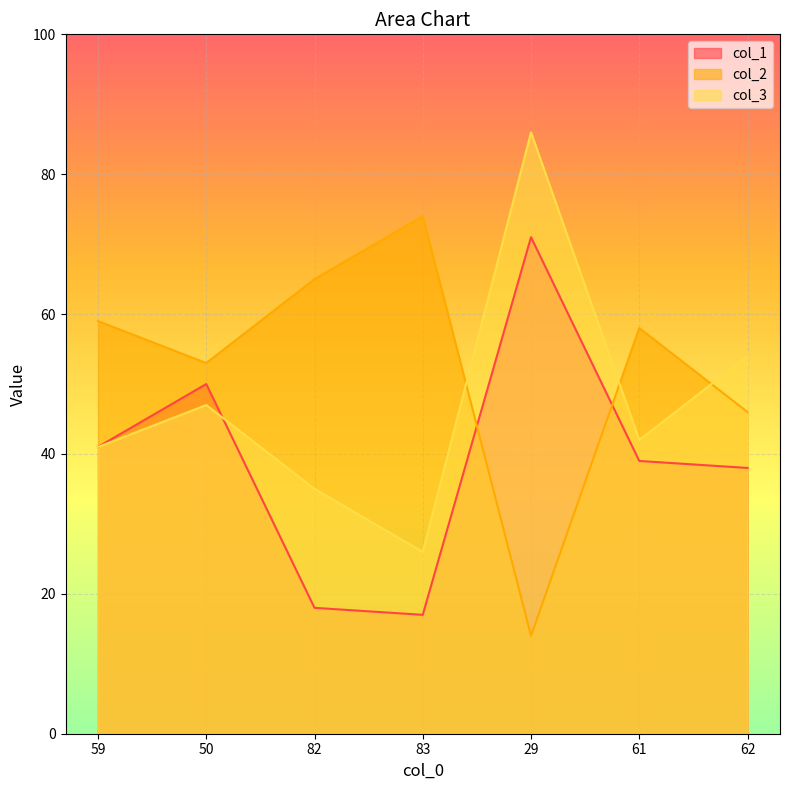

Reading right to left, what are all the values shown in this chart?

col_1: 62=38	61=39	29=71	83=17	82=18	50=50	59=41
col_2: 62=46	61=58	29=14	83=74	82=65	50=53	59=59
col_3: 62=54	61=42	29=86	83=26	82=35	50=47	59=41